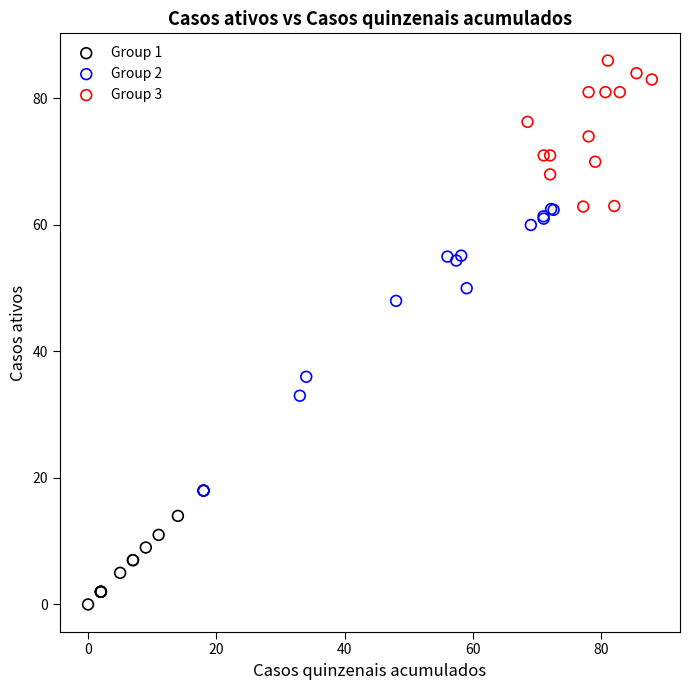

Which series has the largest Y range (max minus min)?

Group 2